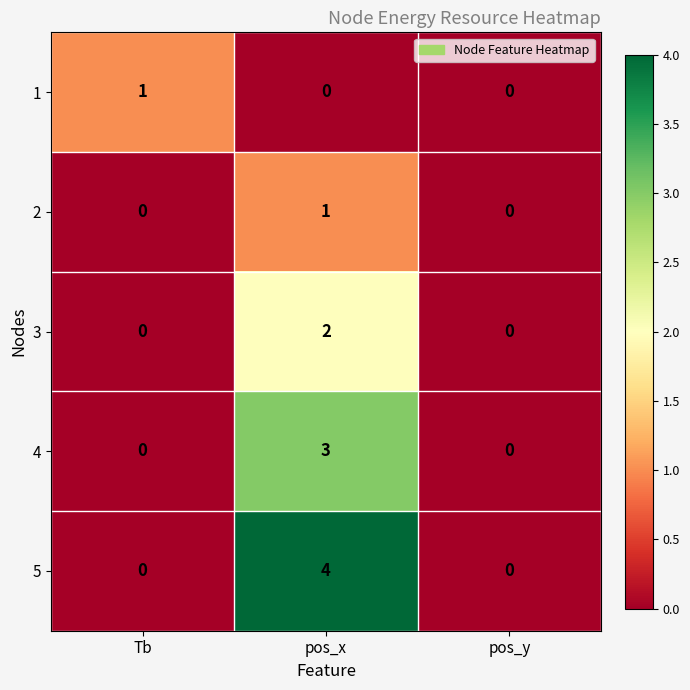

Which series has the largest total across all categories?

5